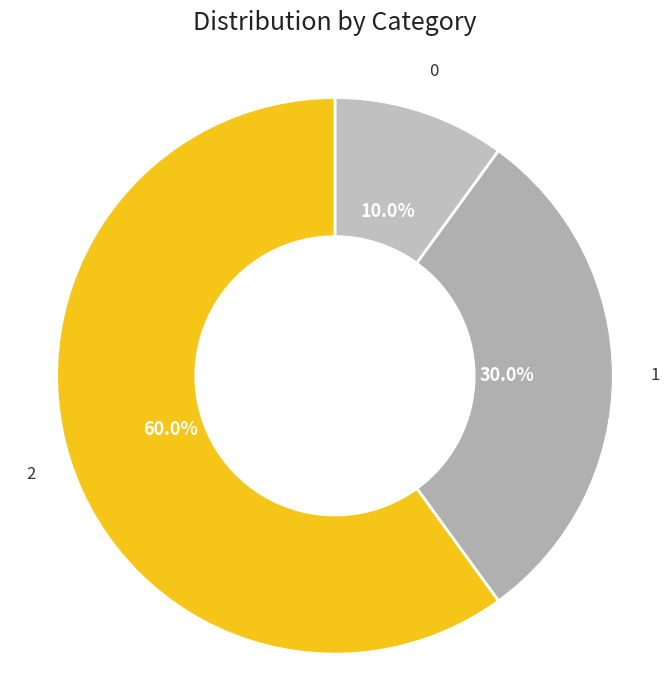

What is the largest slice in the pie chart?

2